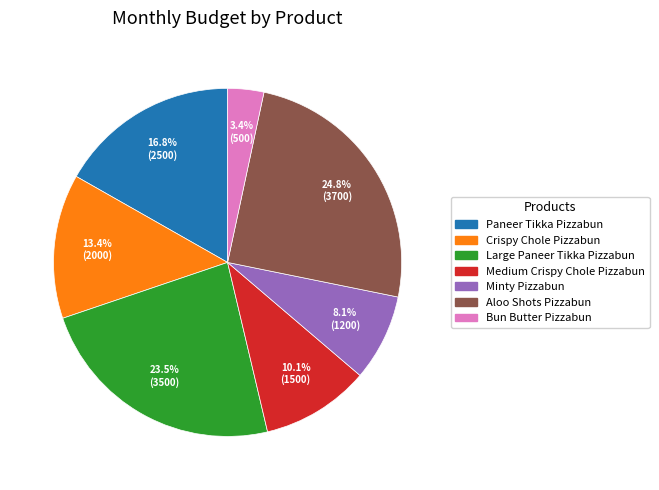

Does Aloo Shots Pizzabun represent more than half of the total?

No